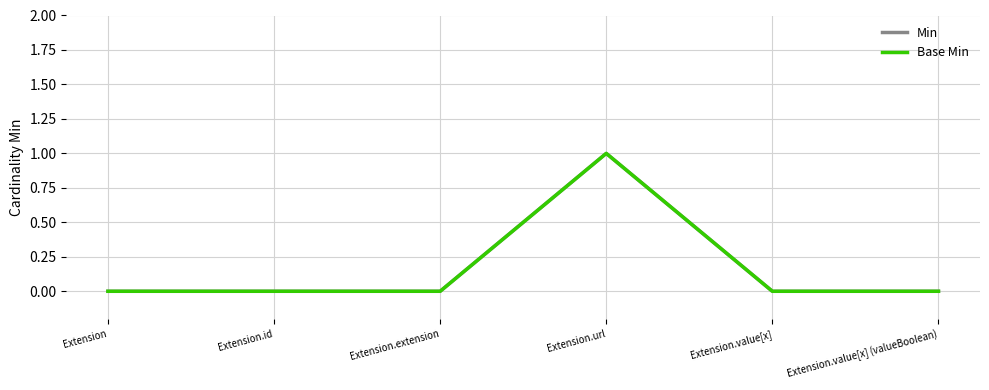

Does the chart display data point markers on the line(s)?

No